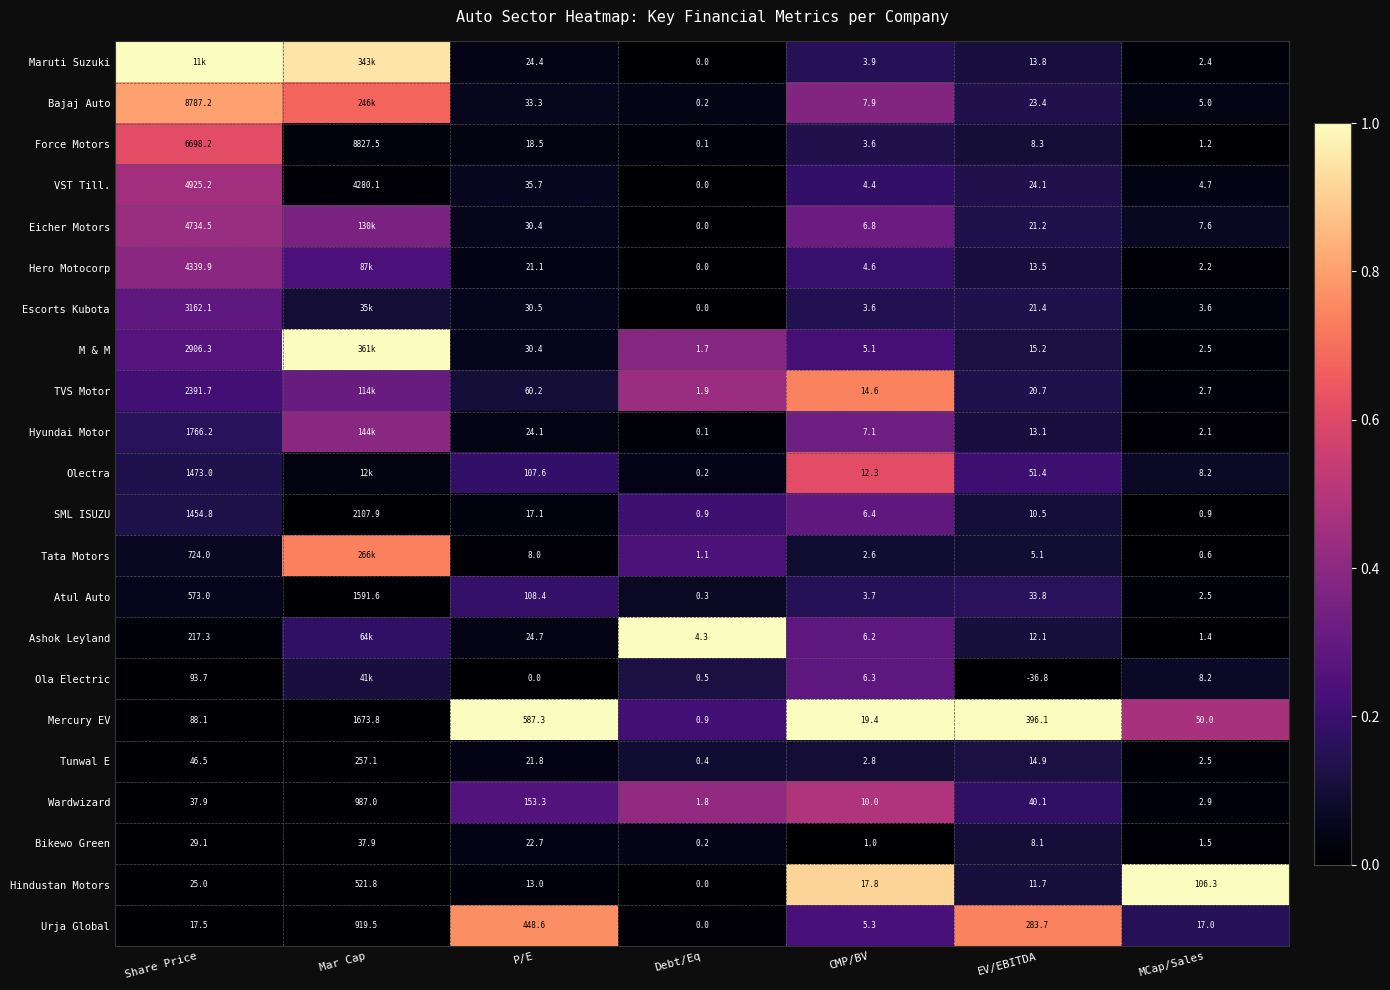

At how many categories does at least one series exceed 0?

7